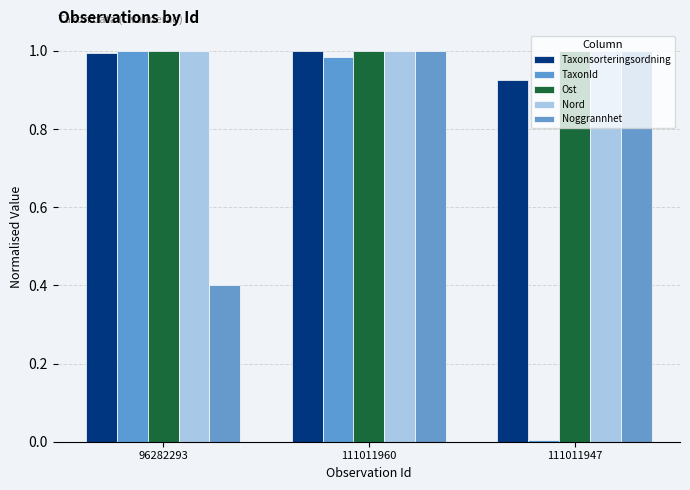

What is the label of the 2nd bar from the left?

111011960